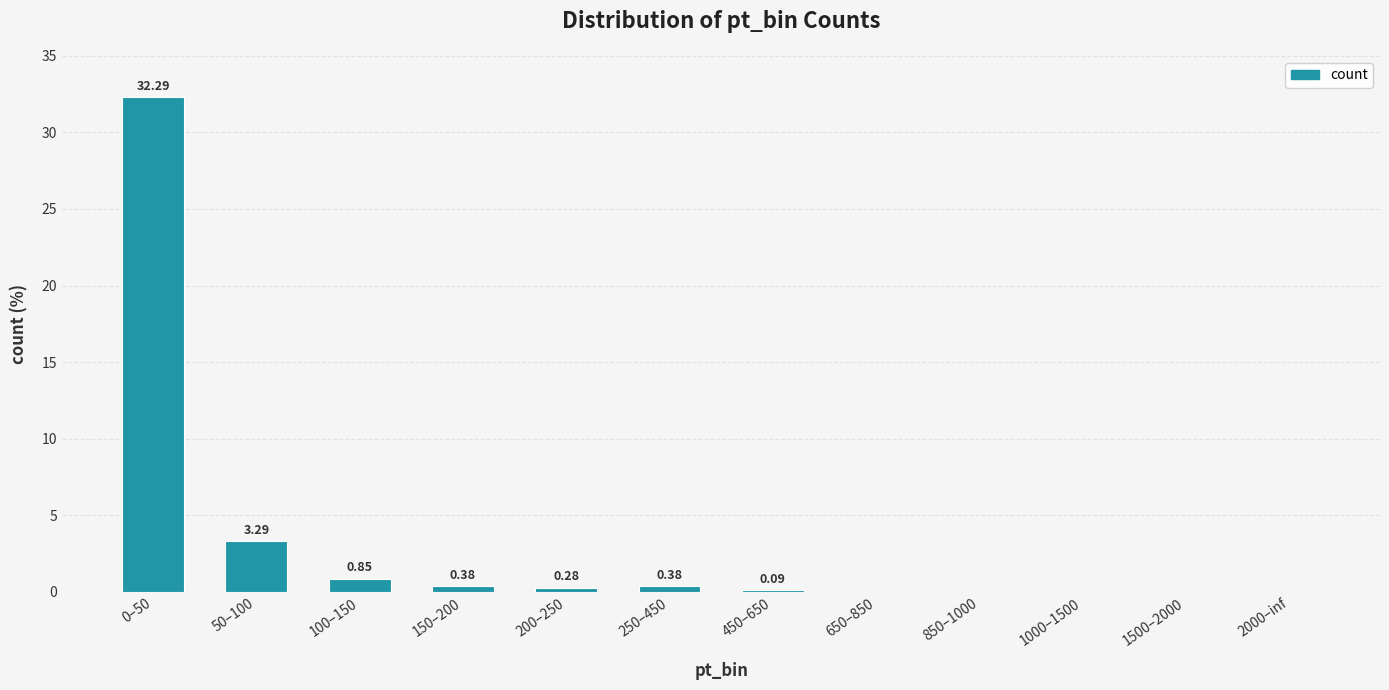

Where is the data nearest to the value 16?

50–100